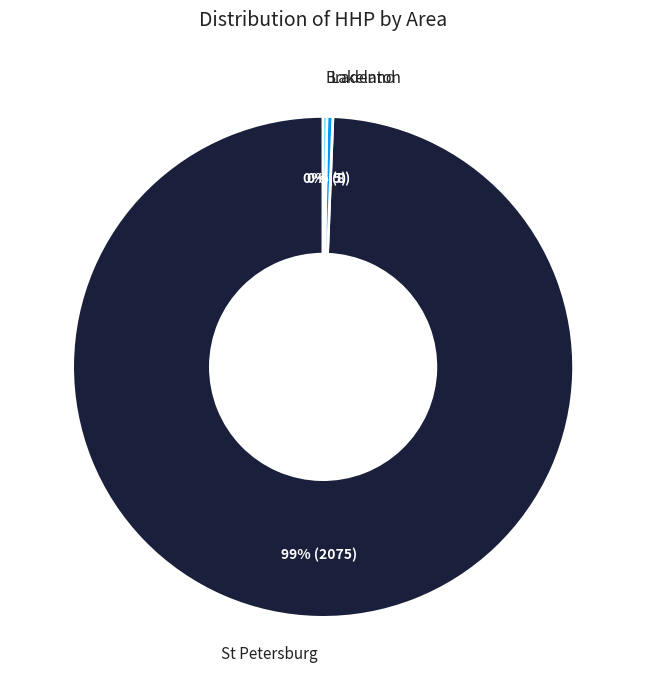

To the nearest percent, what is the average slice percentage?

33%